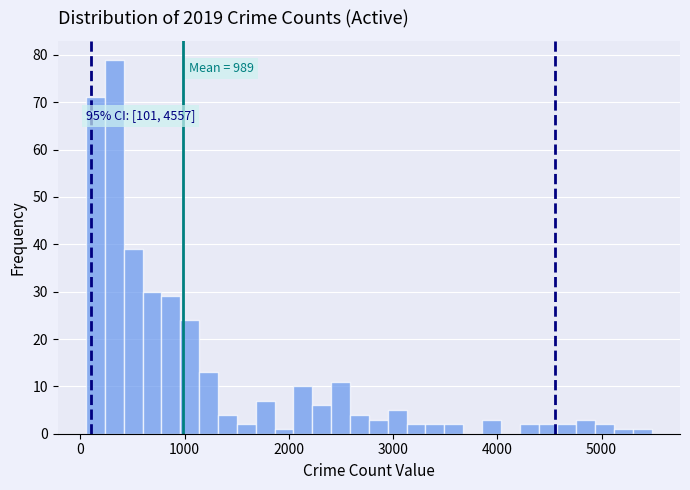

Around what value on the x-axis is the tallest bar? Give the approximate position of its centre, as read against the axis.

300